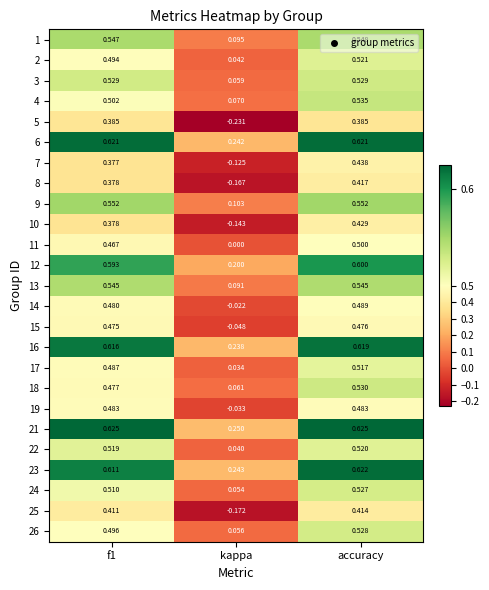

Where is 1 nearest to the value 0?

kappa